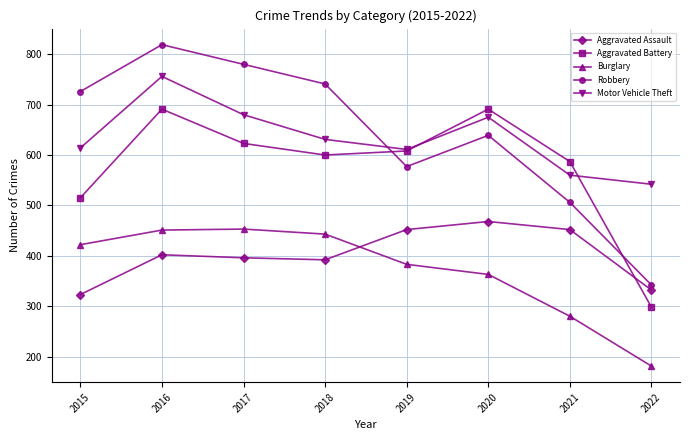

What is the maximum value shown in the chart?

819